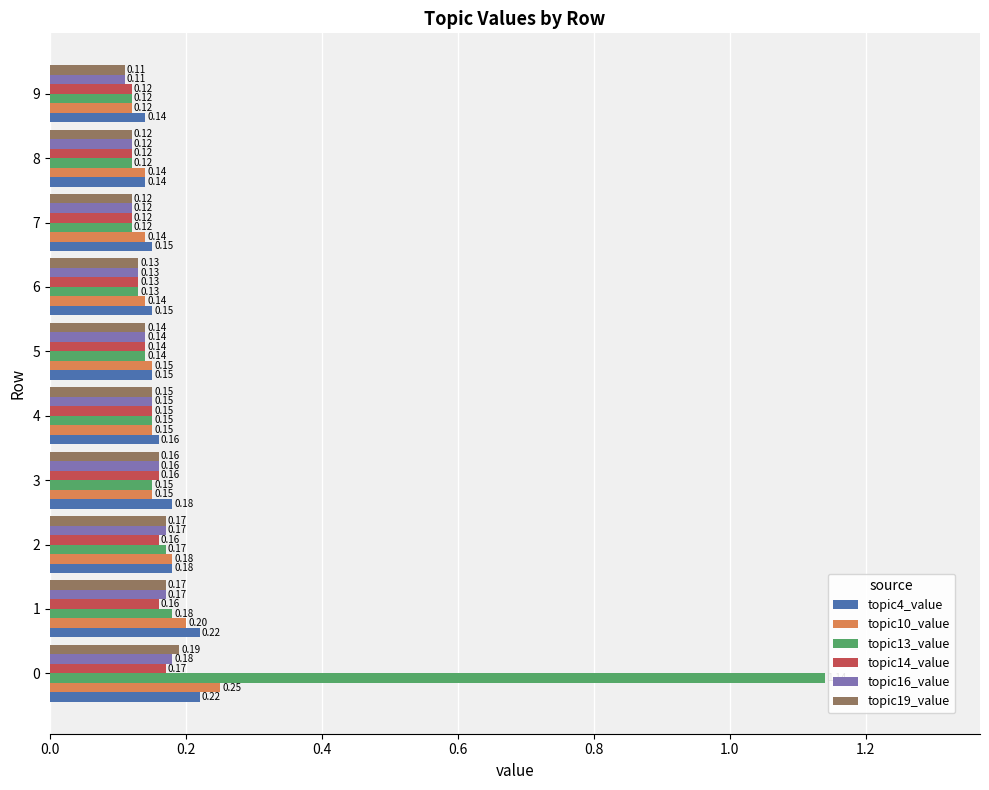

What is the difference between the maximum and minimum values in the topic13_value series?

1.0